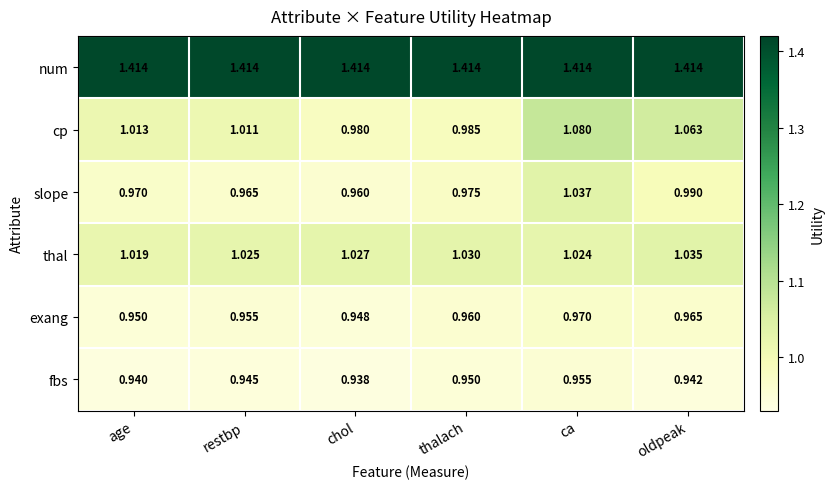

List the series in order of their peak value, highest first.

num, cp, slope, thal, exang, fbs